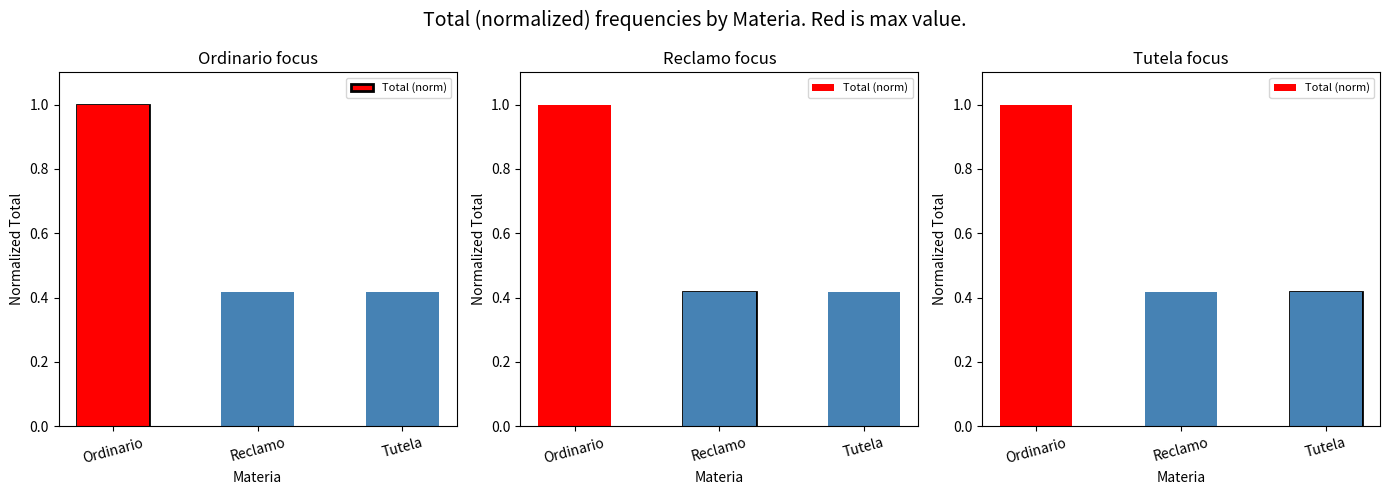

Which category has the lowest value across all series?

Reclamo